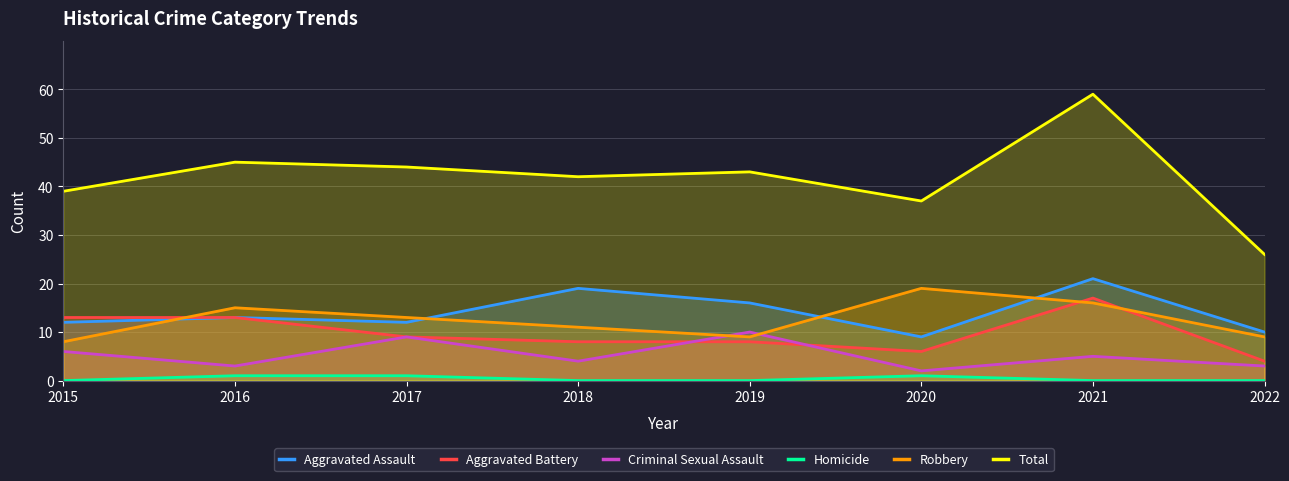

Which category has the highest value in the Total series?

2021